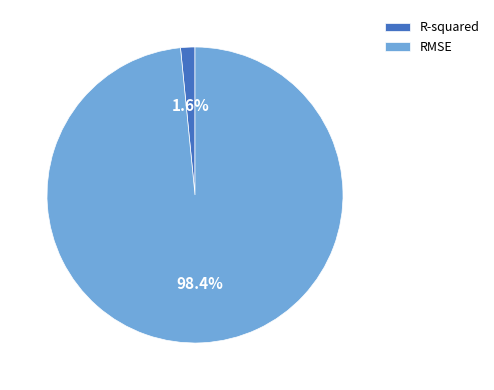

Does any single category account for the majority?

Yes